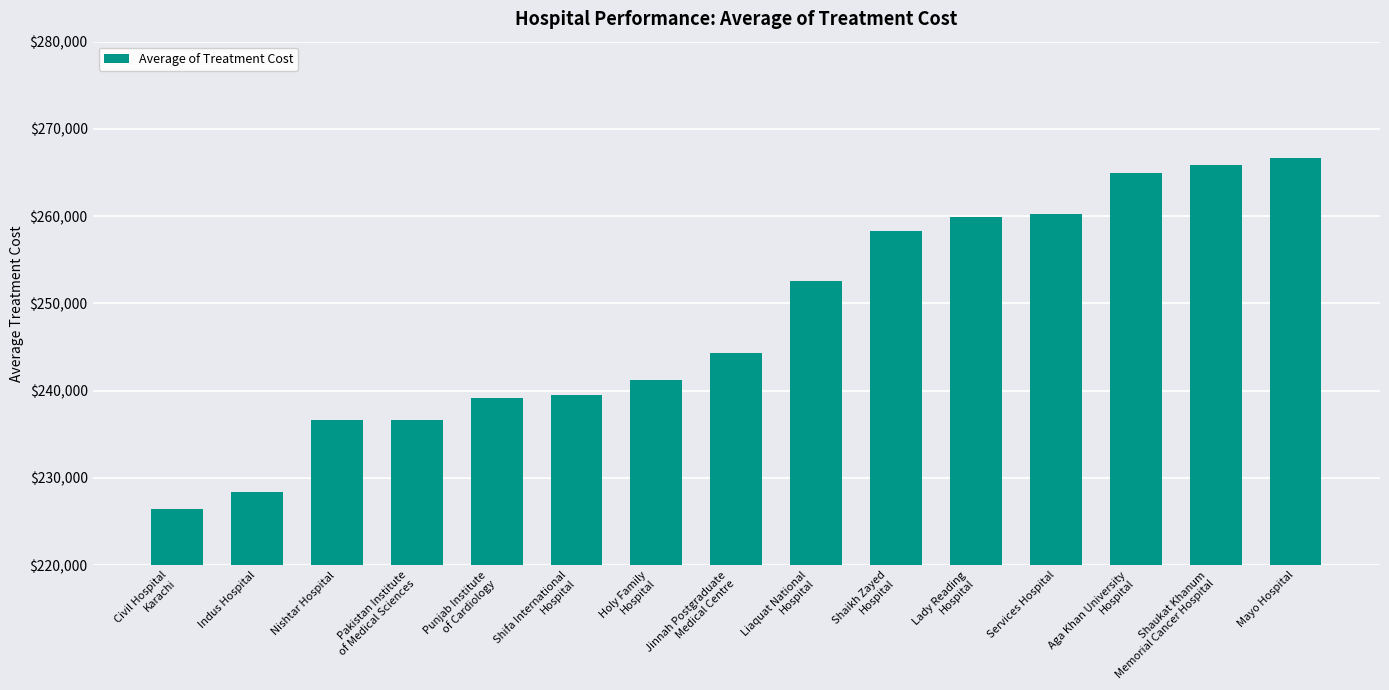

How many values exceed 244358?

8